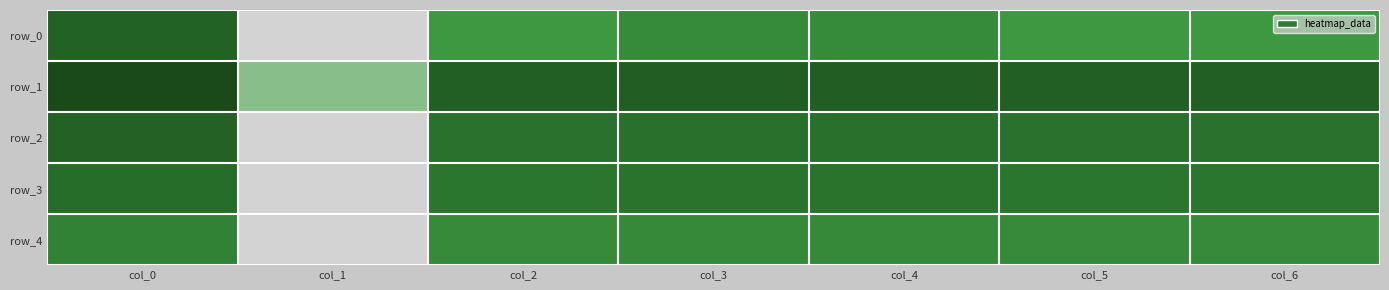

Is the value of row_3 at col_4 greater than the value of row_2 at col_4?

No